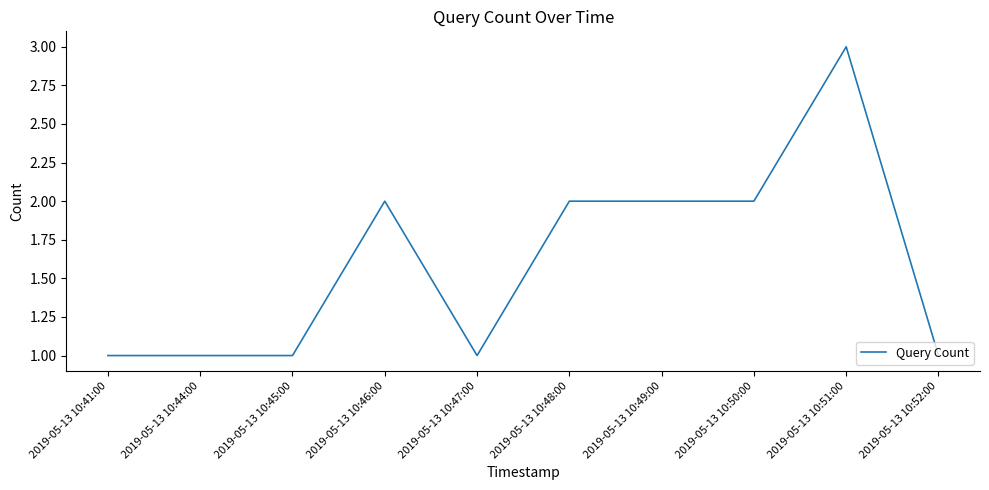

What position from the right is 2019-05-13 10:50:00?

3